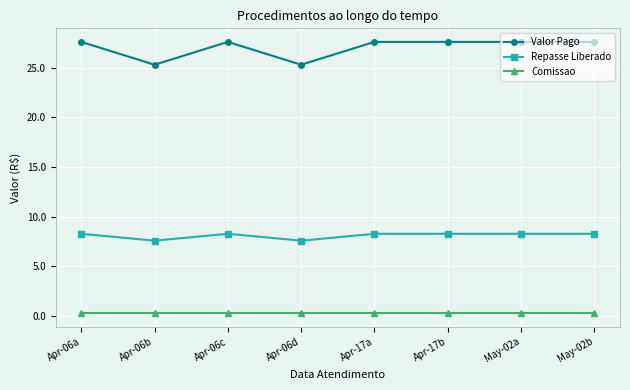

Which series has the largest range (max minus min)?

Valor Pago